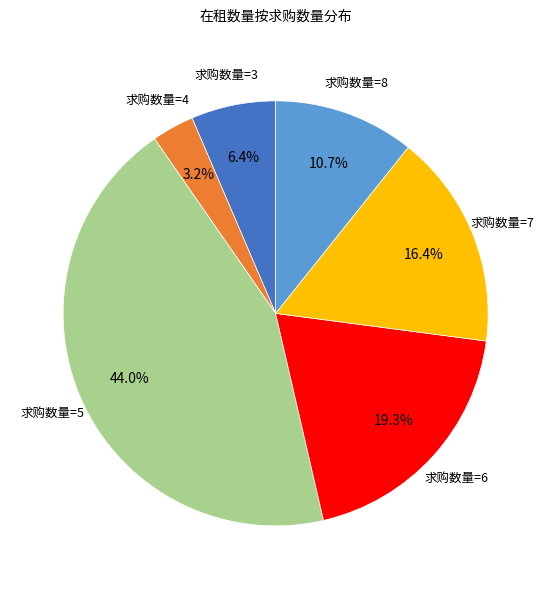

Rank the categories by value from highest to lowest.

求购数量=5, 求购数量=6, 求购数量=7, 求购数量=8, 求购数量=3, 求购数量=4